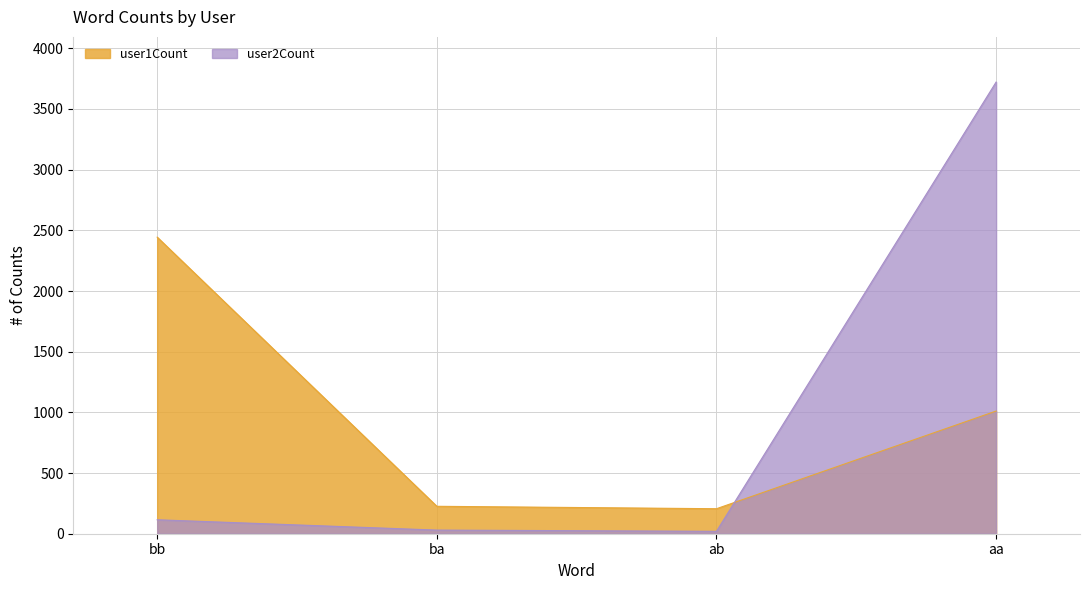

True or false: user1Count and user2Count intersect in this chart.

True